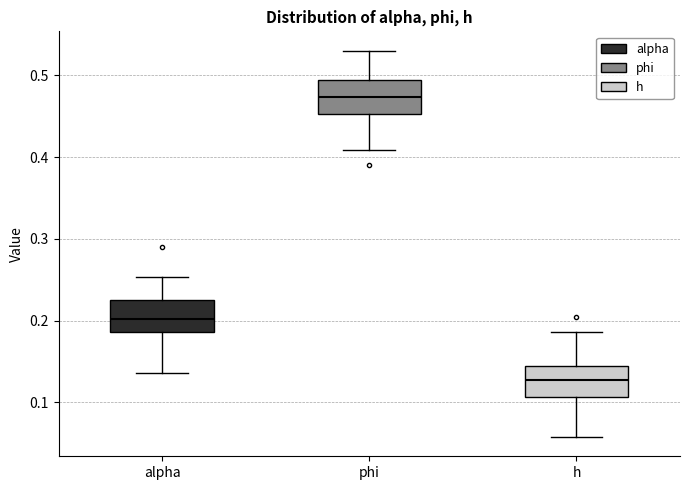

Reading left to right, read every box against the y-axis: the position of its median line, the range the box covers, and the ends of its whiskers. The values are not printed on the chart, so give them approximately, as read against the axis.

alpha: median 0.20, box 0.19 to 0.23, whiskers 0.14 to 0.25
phi: median 0.47, box 0.45 to 0.49, whiskers 0.41 to 0.53
h: median 0.13, box 0.11 to 0.14, whiskers 0.06 to 0.19